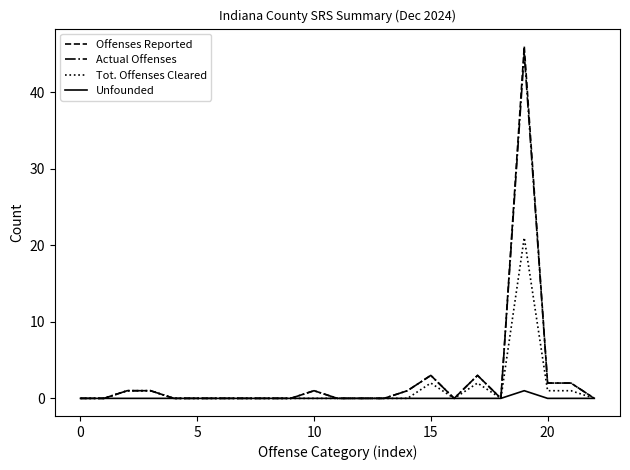

Which series has the largest range (max minus min)?

Offenses Reported